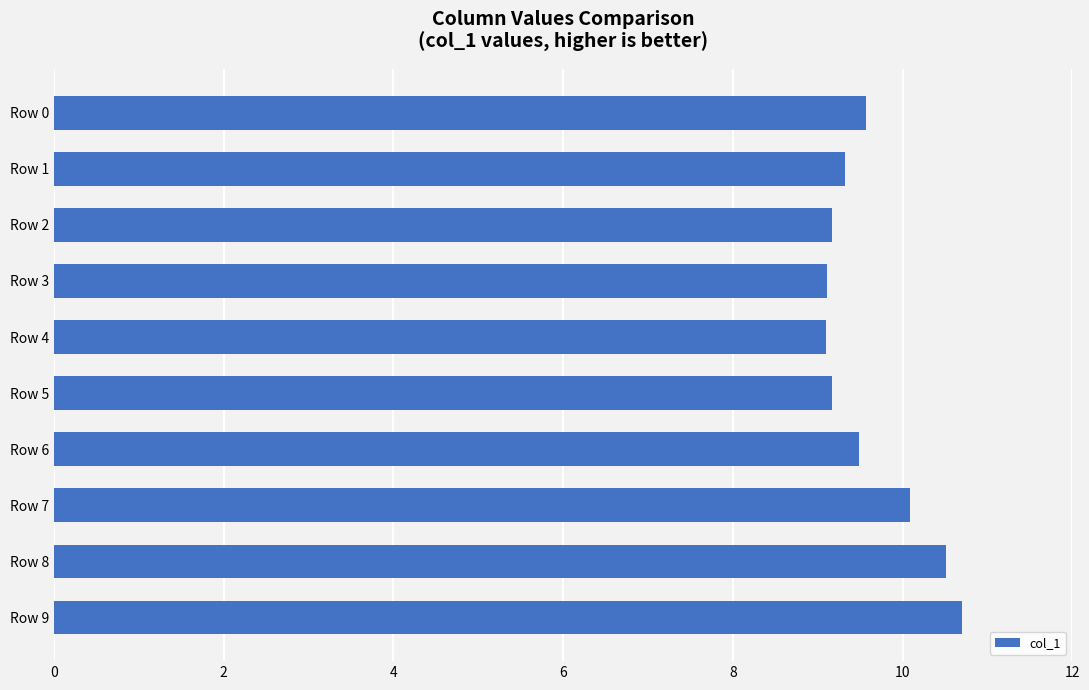

What is the value of the 8th bar from the top?

10.1